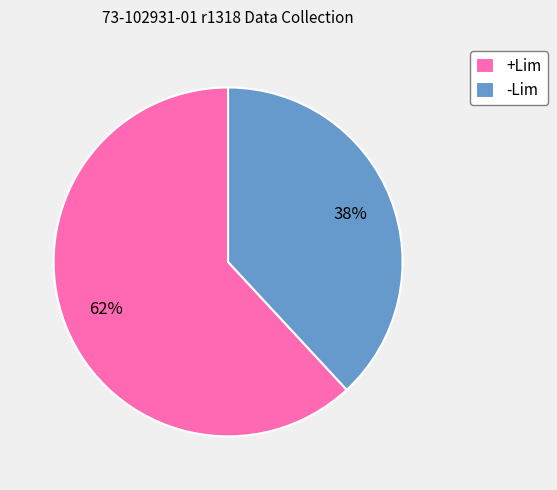

To the nearest percent, what percentage of the pie is -Lim?

38%